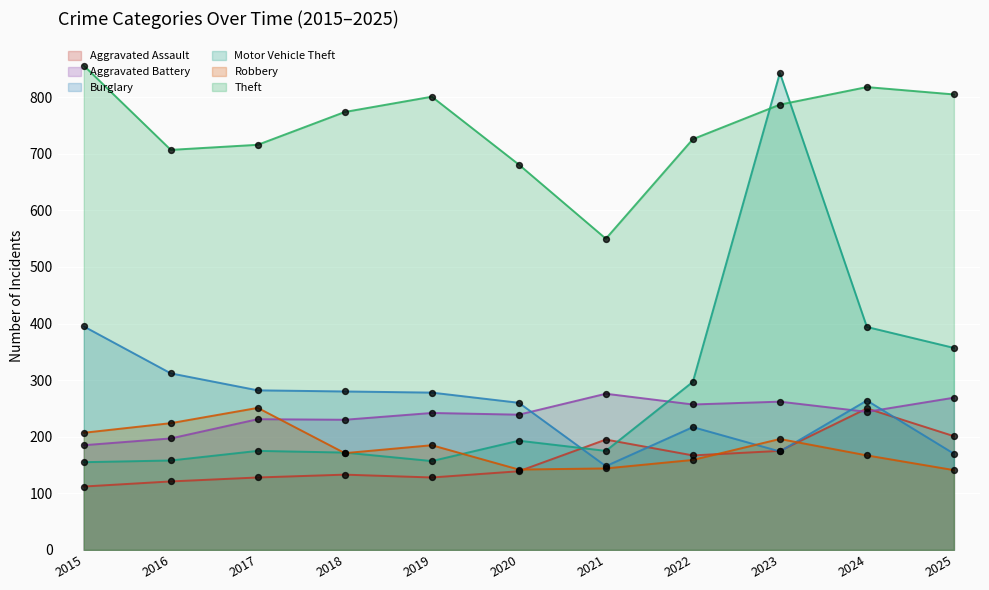

Which series has the largest Y range (max minus min)?

Motor Vehicle Theft